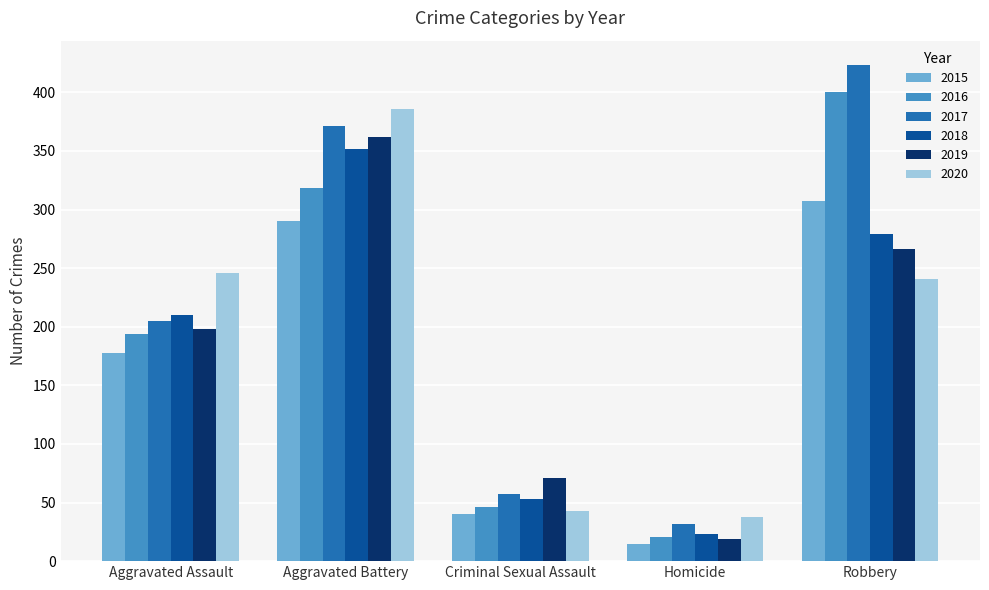

What are all the series names shown in the legend?

2015, 2016, 2017, 2018, 2019, 2020